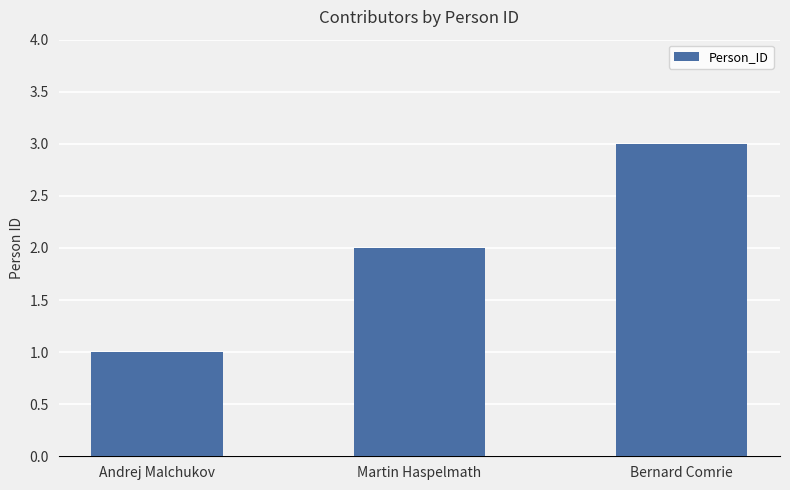

How many data points are less than 2?

1